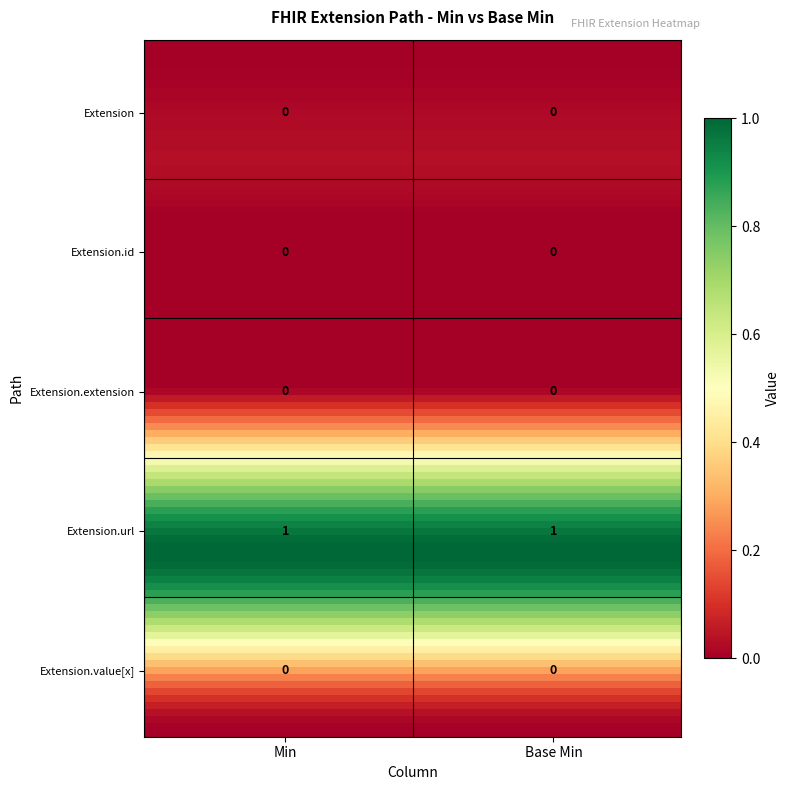

True or false: Extension.extension has a value of 0 at Base Min.

True